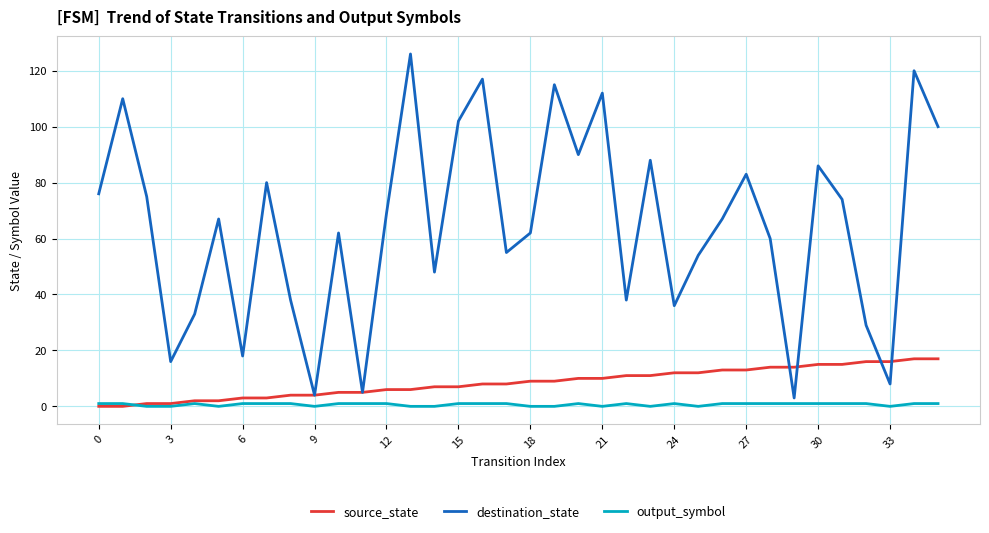

Which series has the largest total across all categories?

destination_state